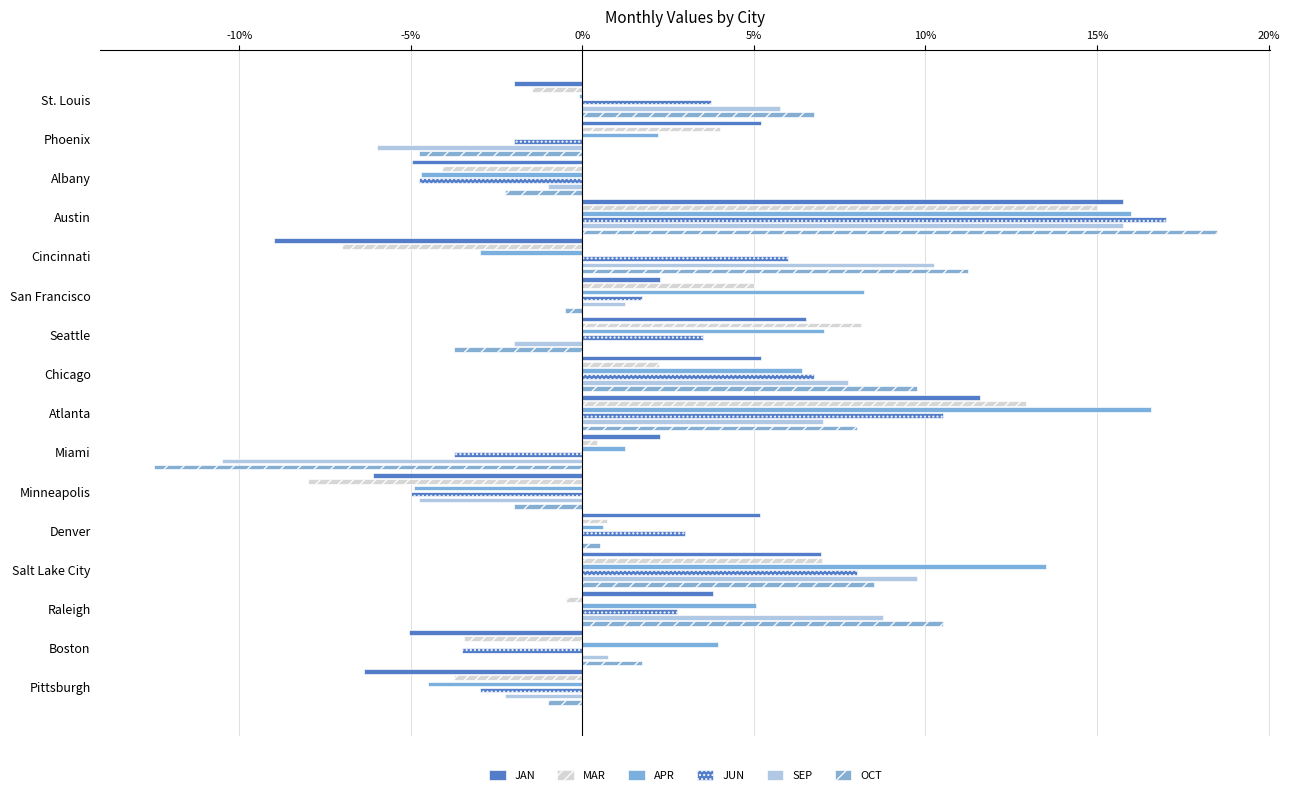

Which series has the largest total across all categories?

APR